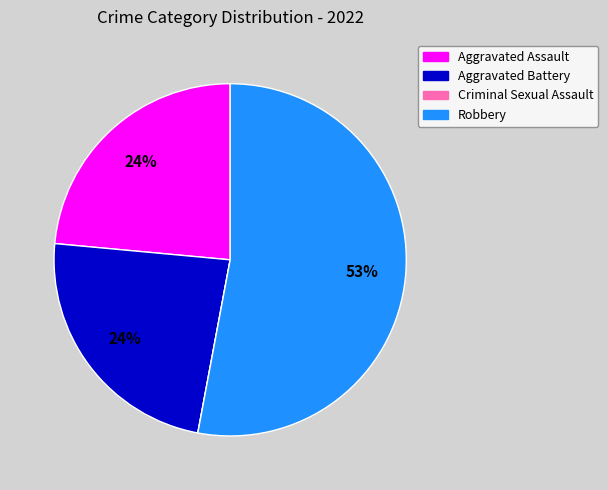

To the nearest percent, what percentage of the pie is Aggravated Assault?

24%